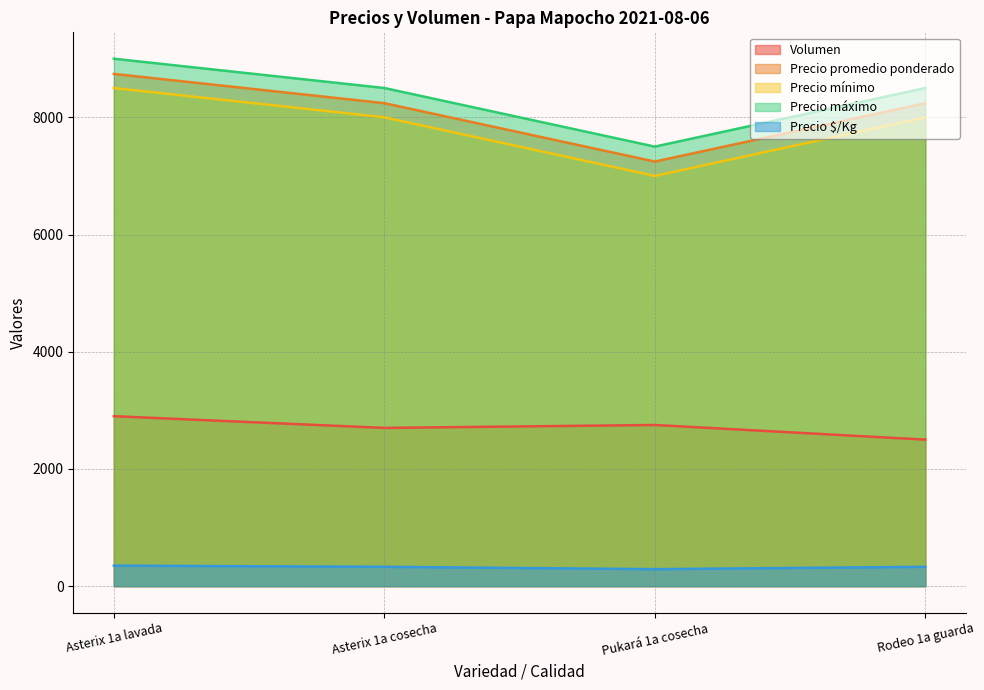

At which label does Precio mínimo reach its minimum?

Pukará 1a cosecha